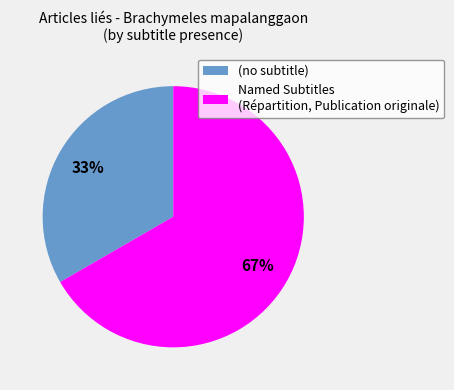

The (no subtitle) slice represents 20% of the pie. True or false?

False